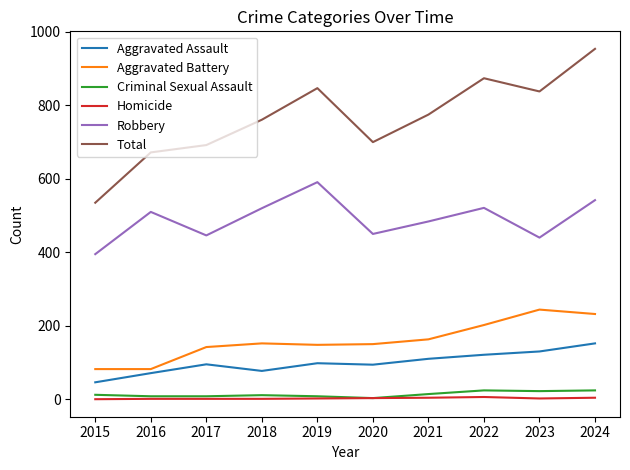

At which category is the sum across all series the highest?

2024